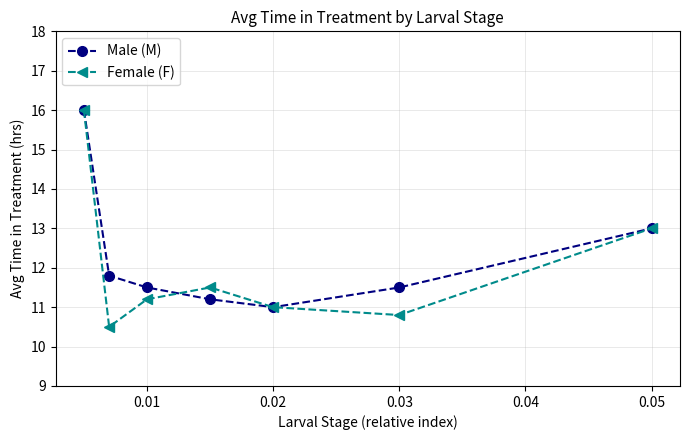

What is the smallest value displayed?

10.5